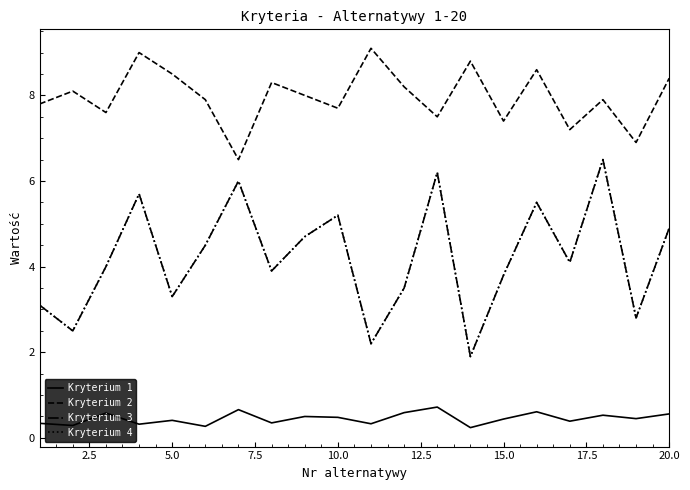

Is this an area chart (filled region under the line)?

No